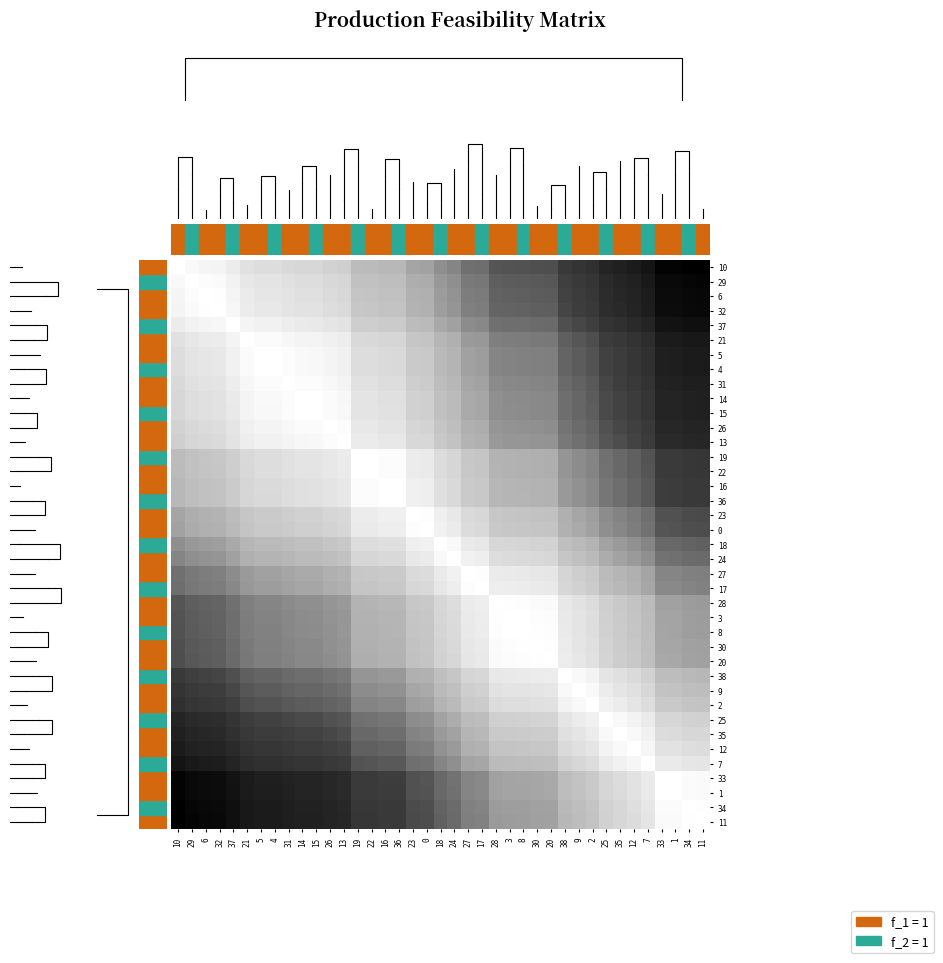

What is the average value of the 38 series?

0.3